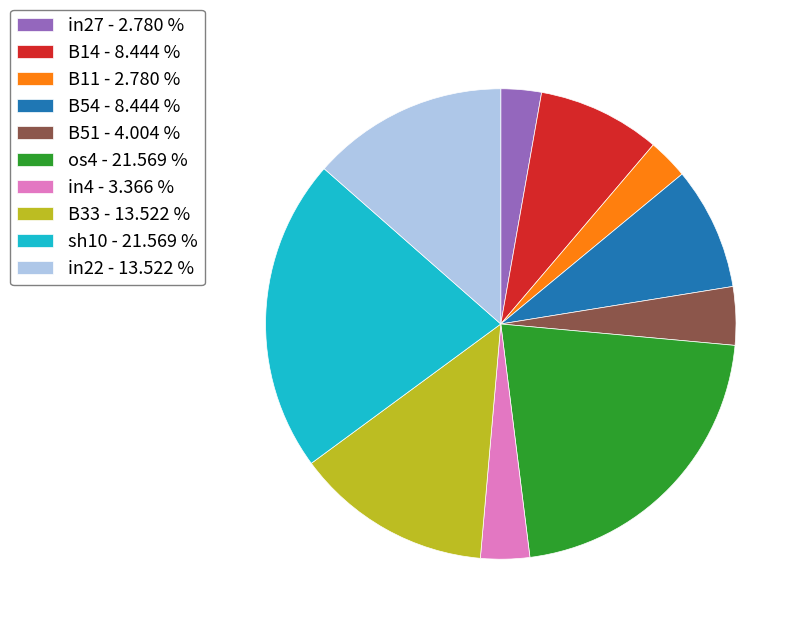

Is sh10 - 21.569 % the majority of the pie?

No